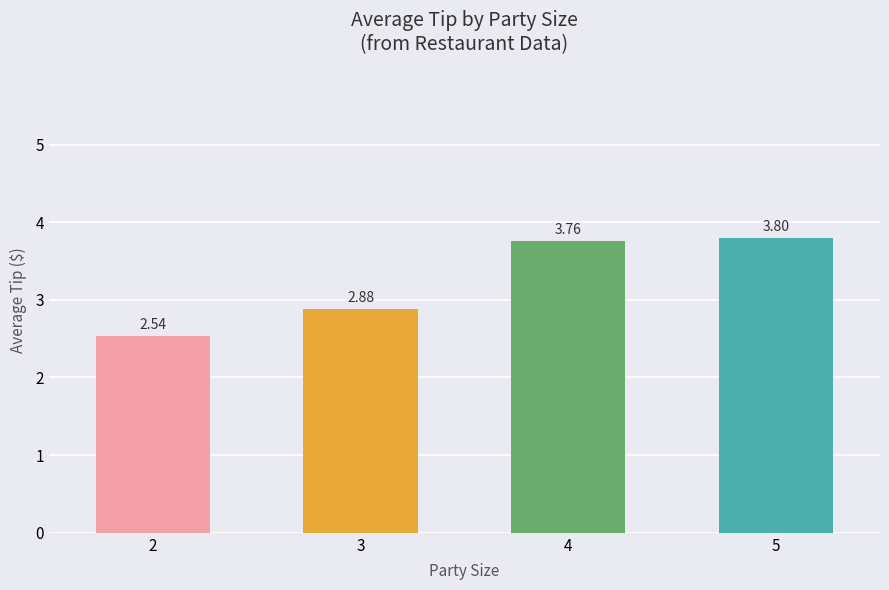

What is the sum of all values?

13.0